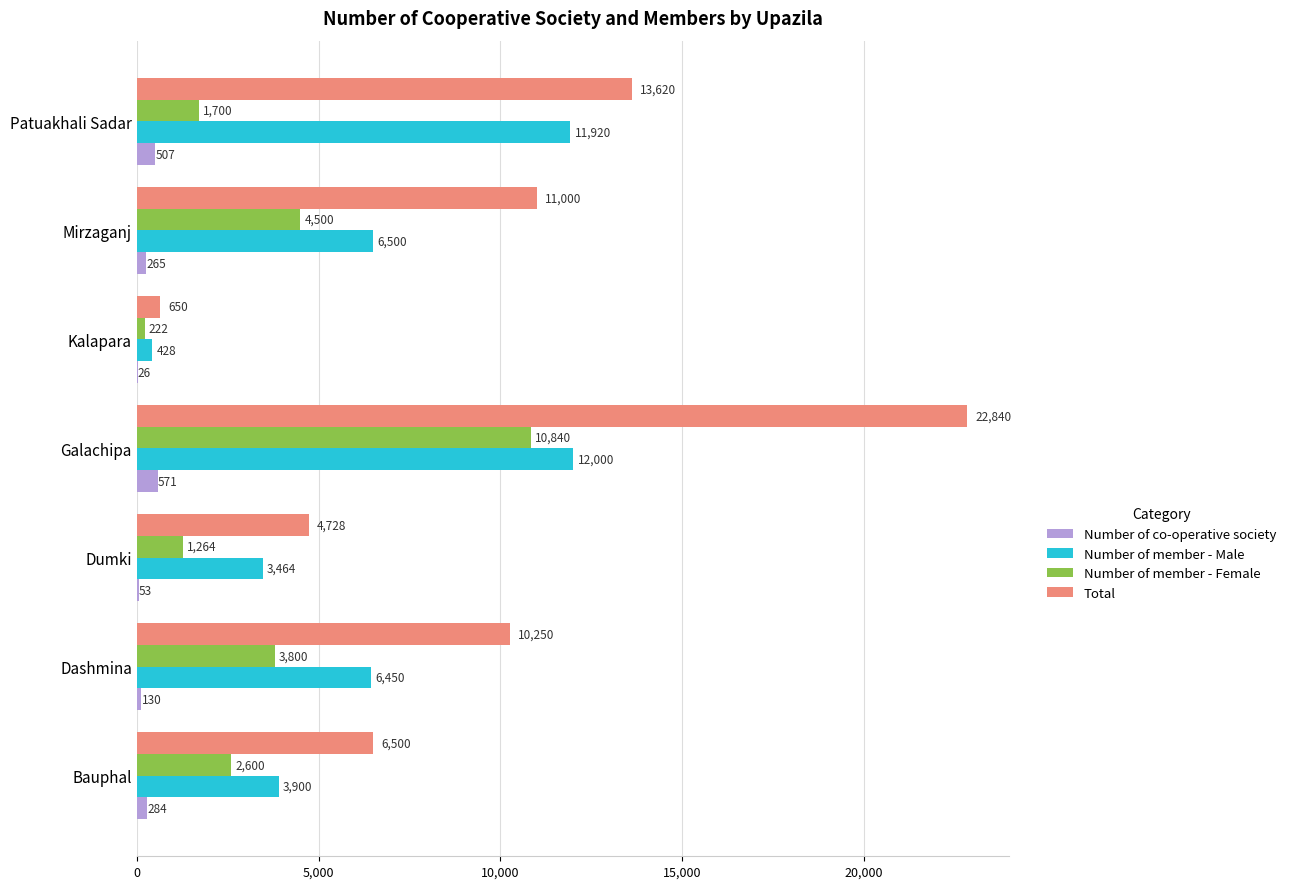

What is the sum of all Number of member - Female values?

24926